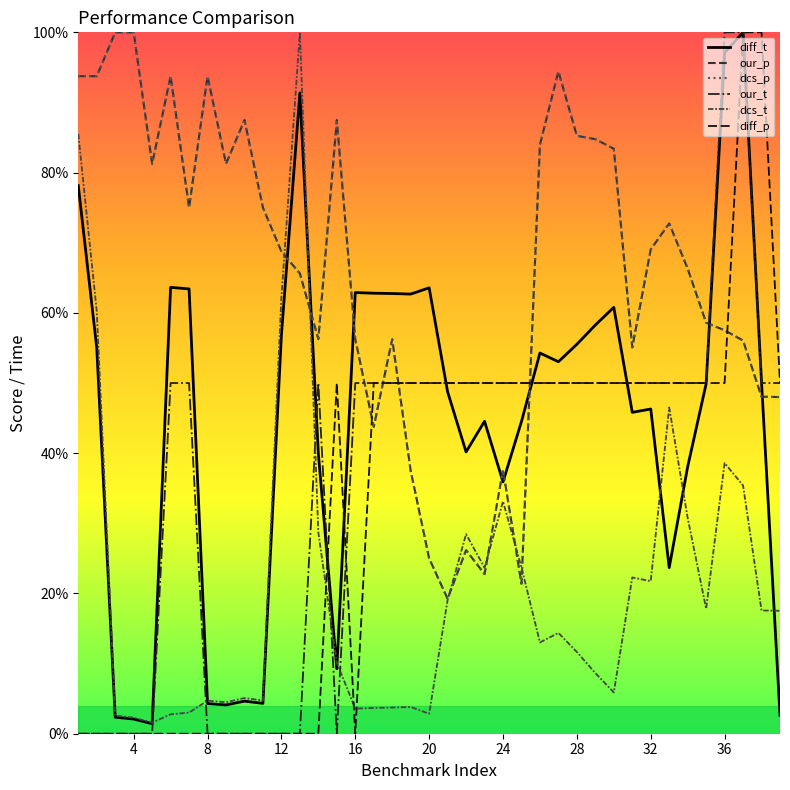

Is this an area chart (filled region under the line)?

No